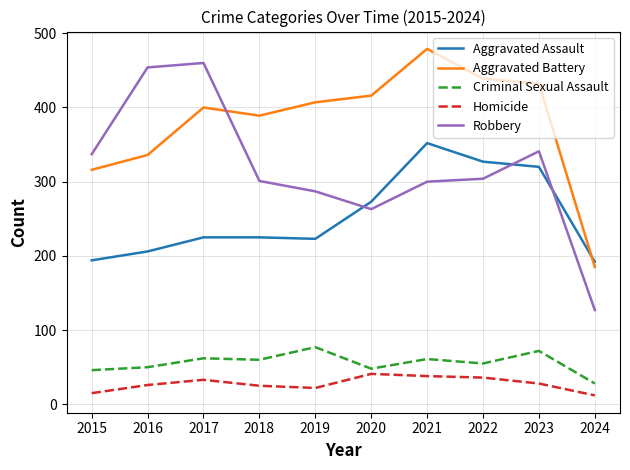

True or false: Robbery and Criminal Sexual Assault cross at least once.

False